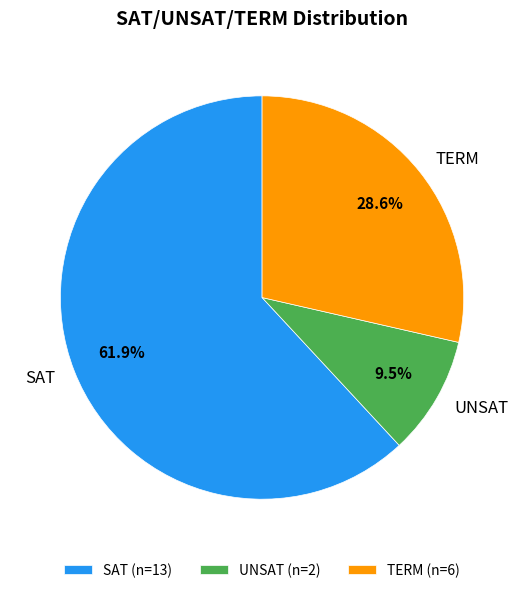

Is there any slice that represents more than half of the pie?

Yes